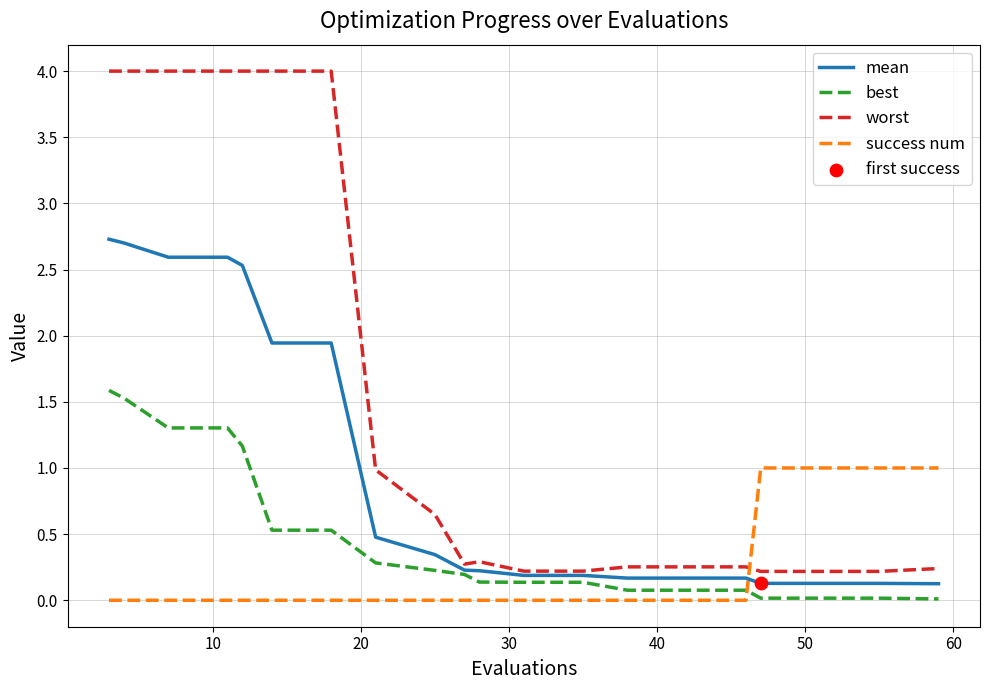

Which series has the largest total across all categories?

worst